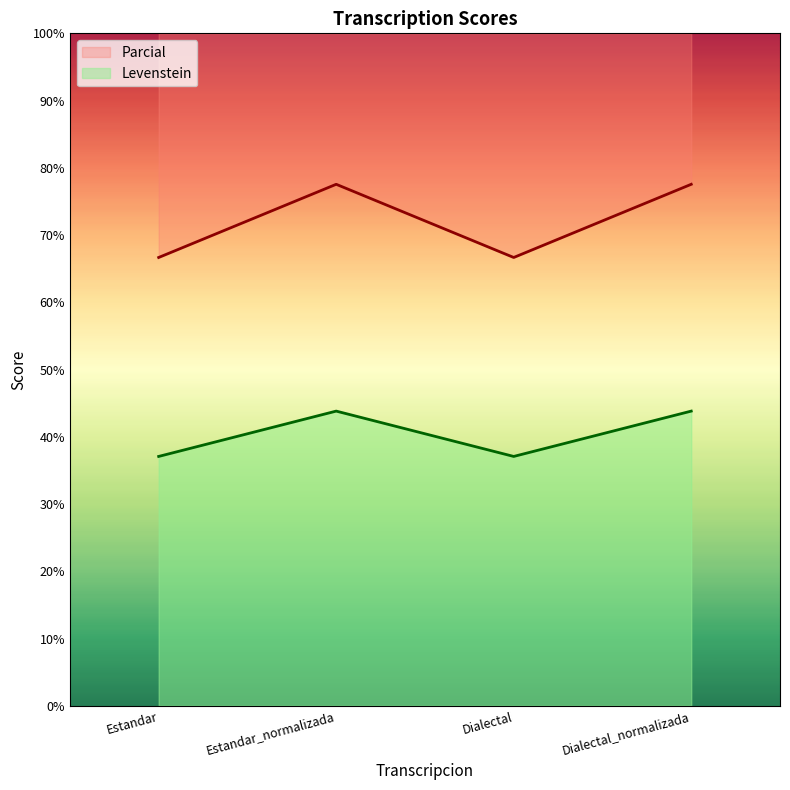

At which label does Levenstein reach its minimum?

Estandar